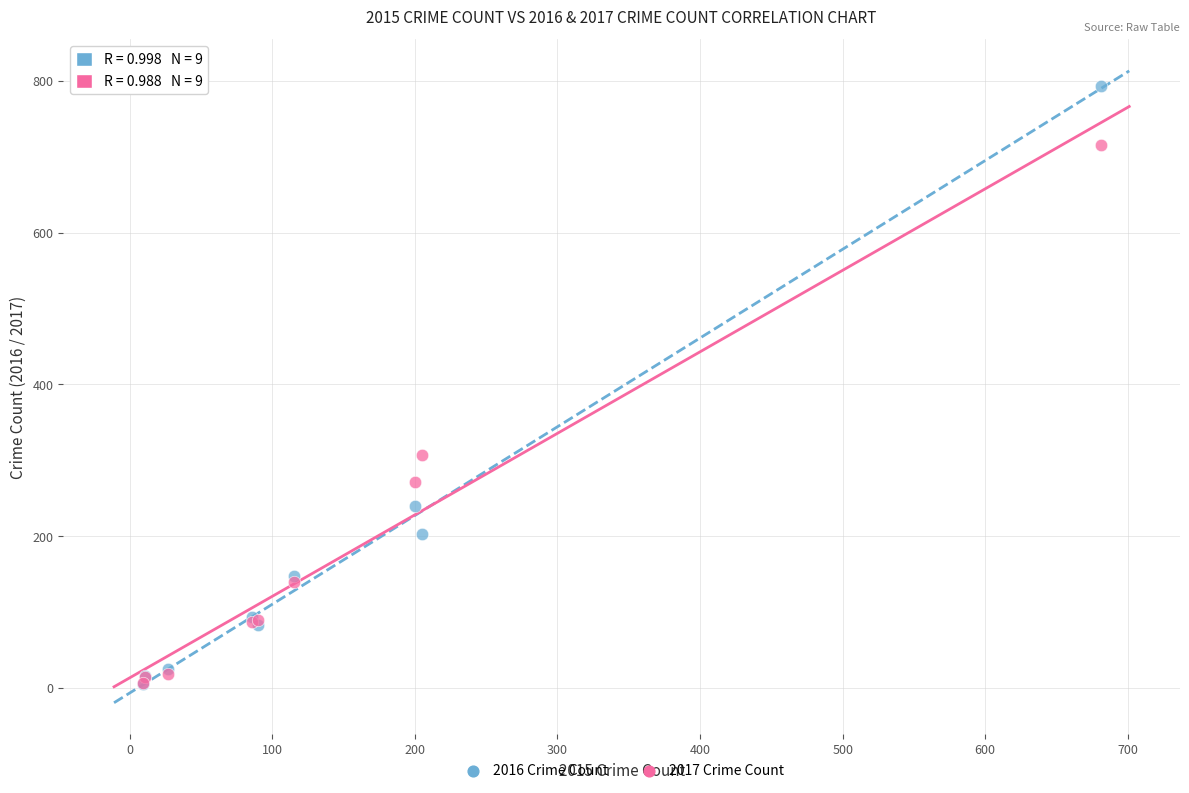

In the 2016 Crime Count series, what Y value is closest to 399?

240